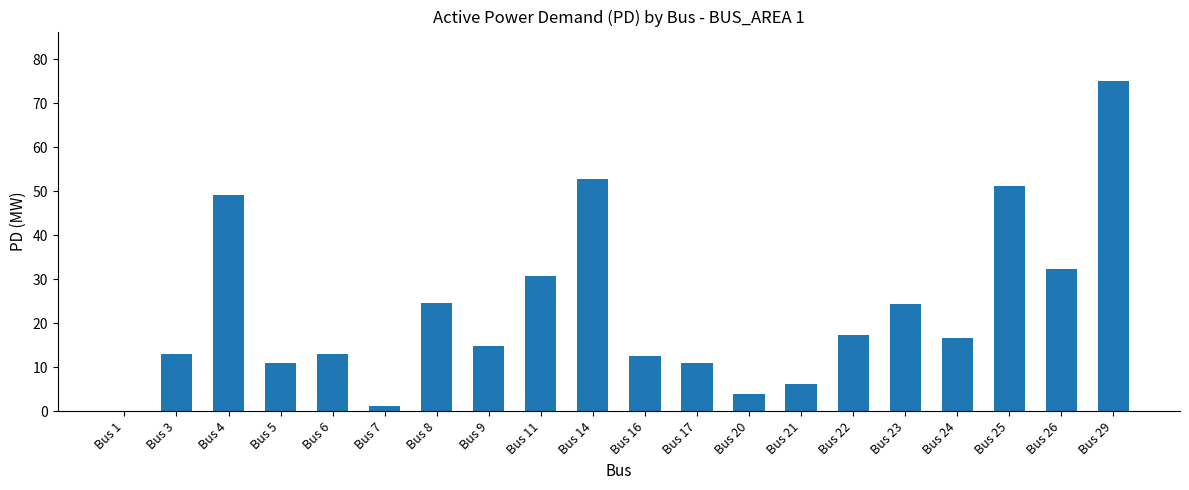

At which category does the chart reach its peak across all series?

Bus 29